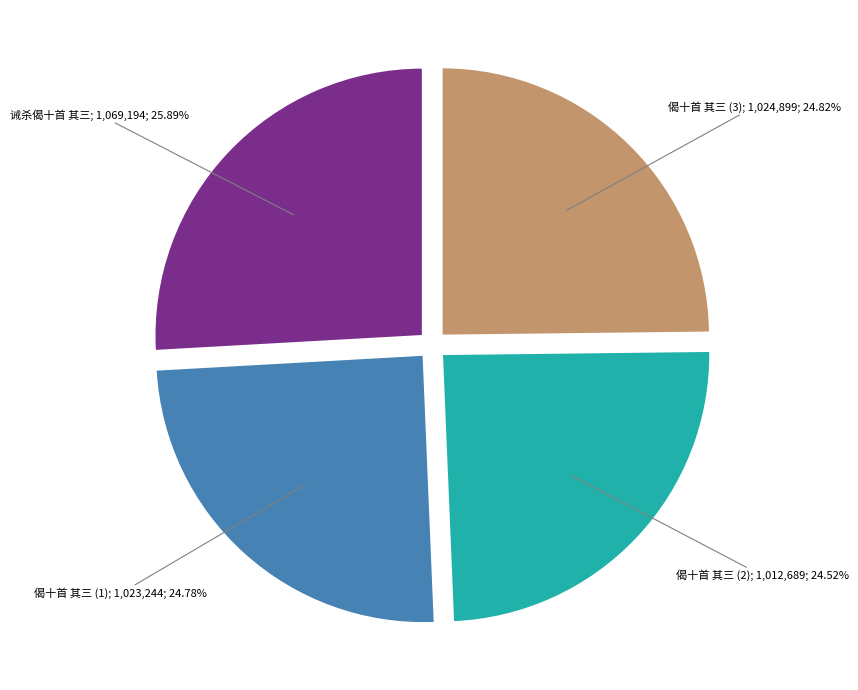

Is there a majority slice in this chart?

No